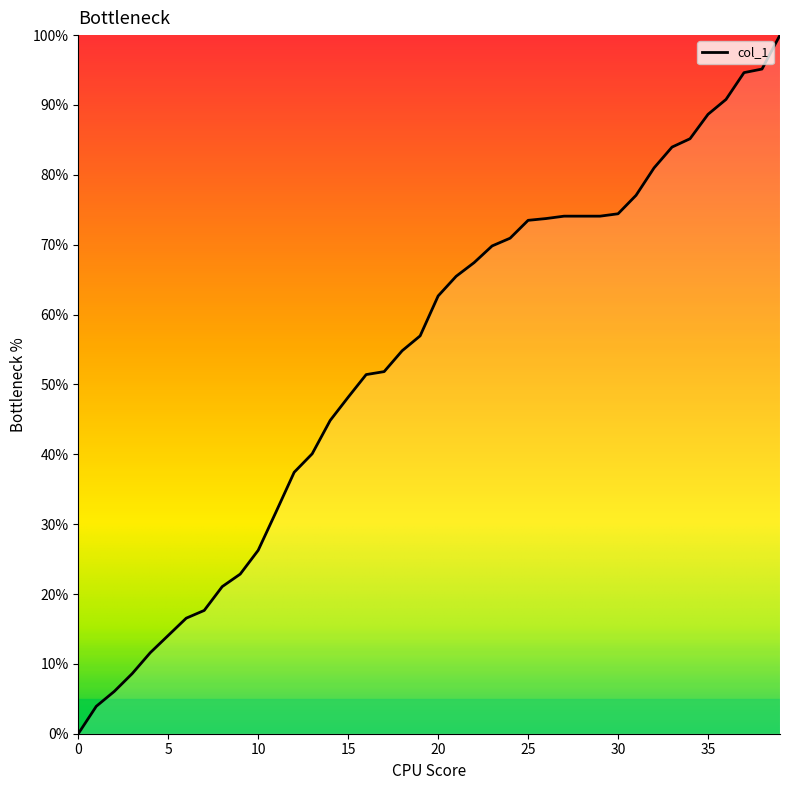

How many lines are shown in the chart?

1